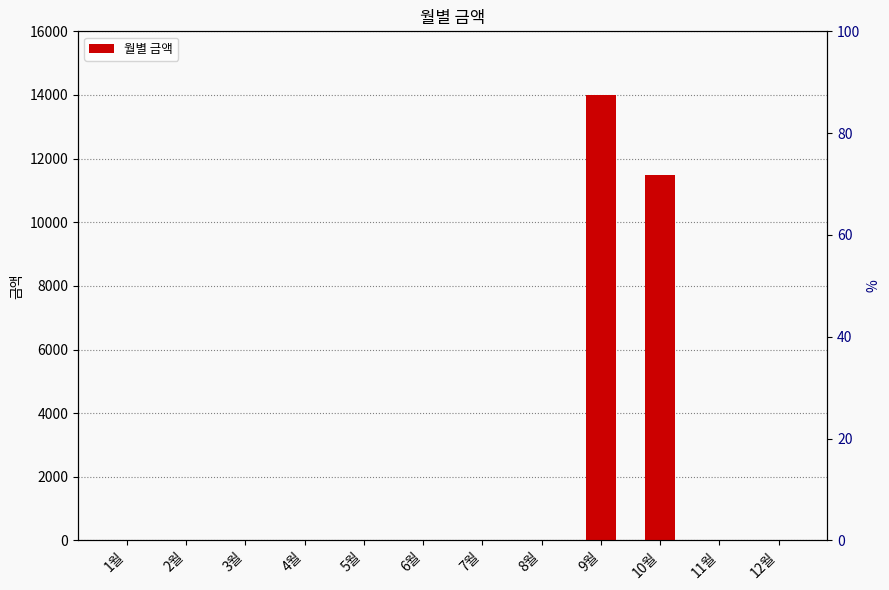

How many values are above zero?

2